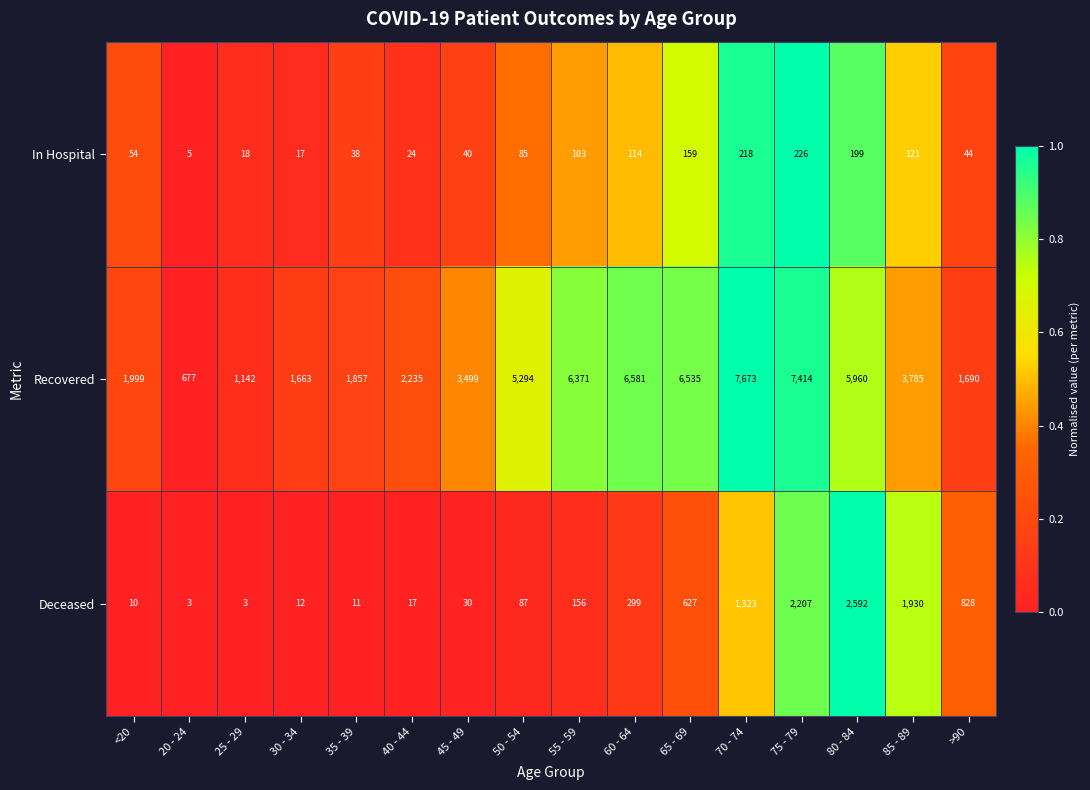

List the series in order of their peak value, lowest first.

In Hospital, Deceased, Recovered